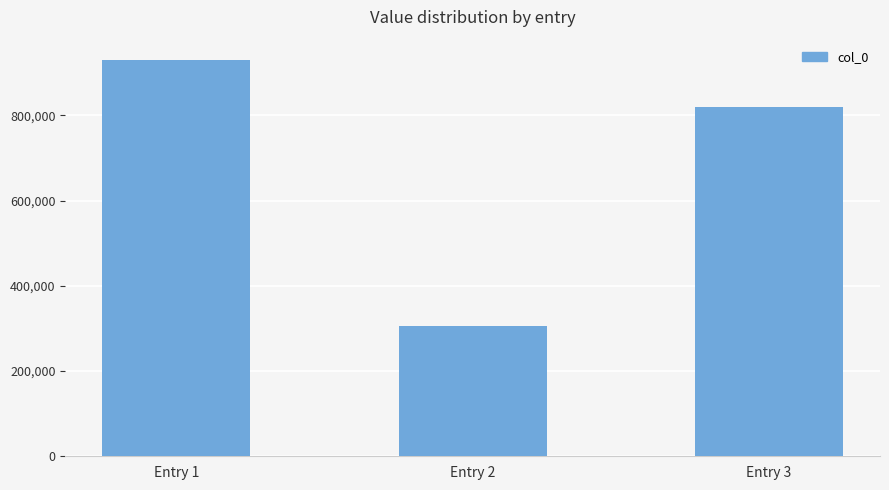

What is the sum of the values at Entry 3 and Entry 2?

1125169